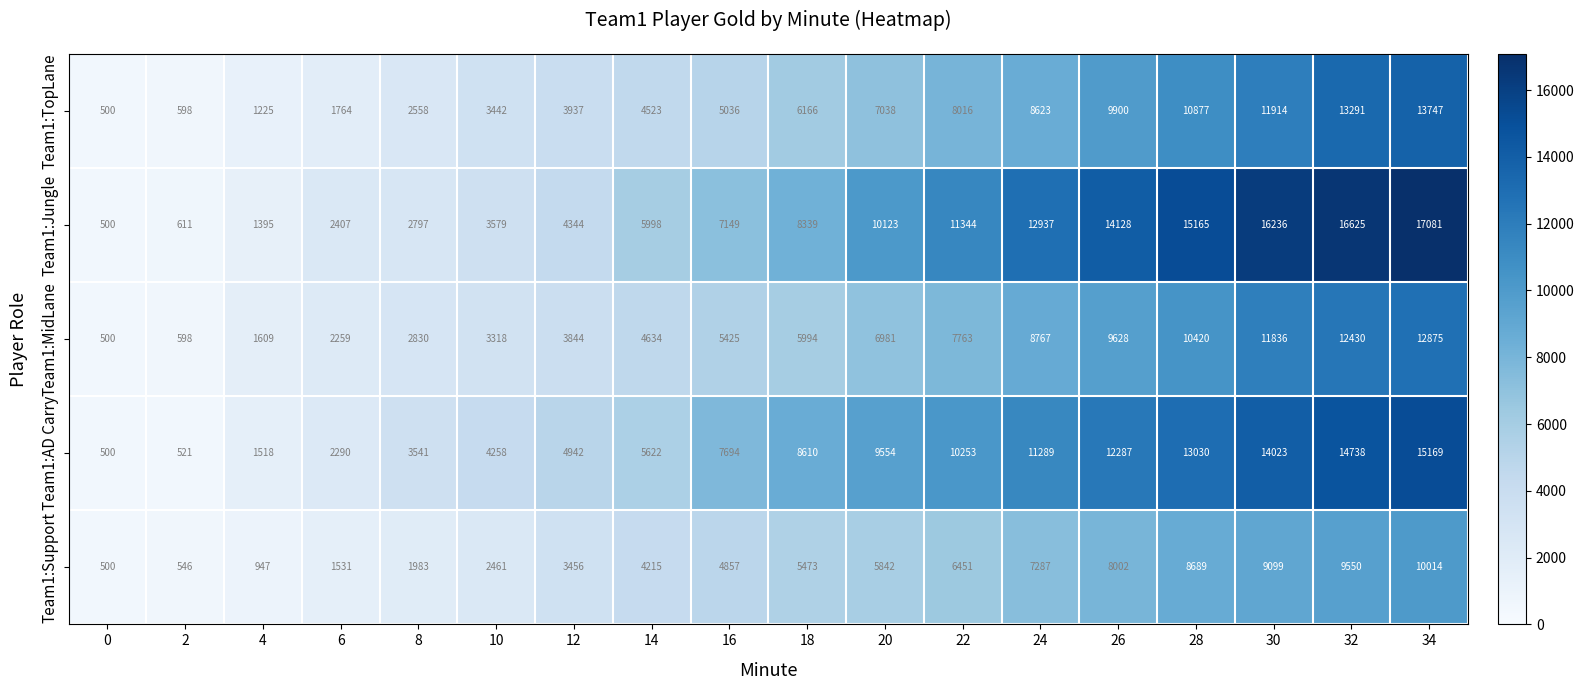

What is the sum of all Team1:MidLane values?

111711